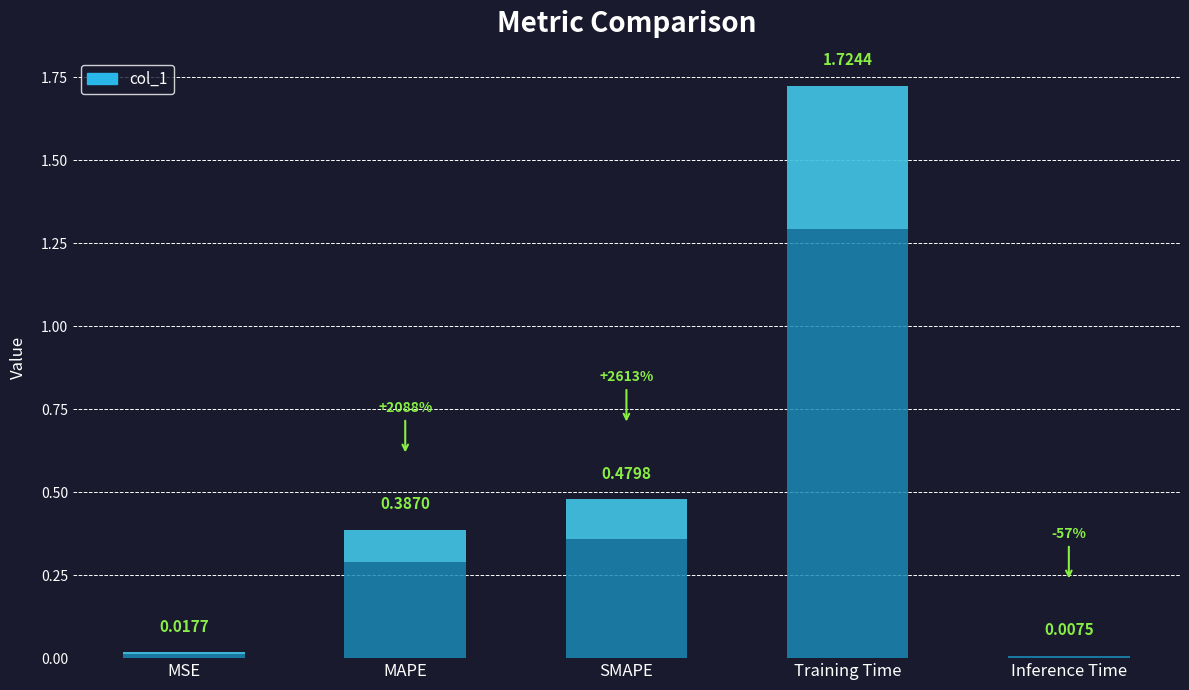

List the labels in order of value, smallest first.

Inference Time, MSE, MAPE, SMAPE, Training Time